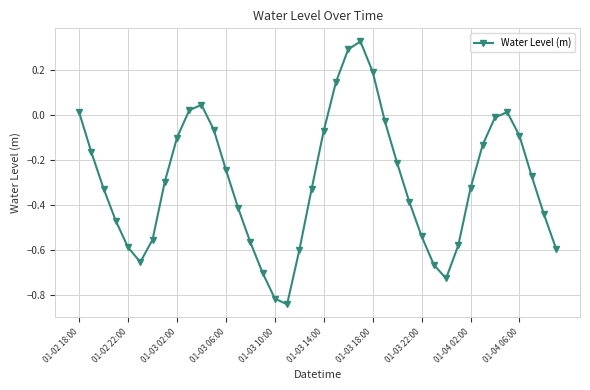

What is the difference between the maximum and minimum values?

1.2